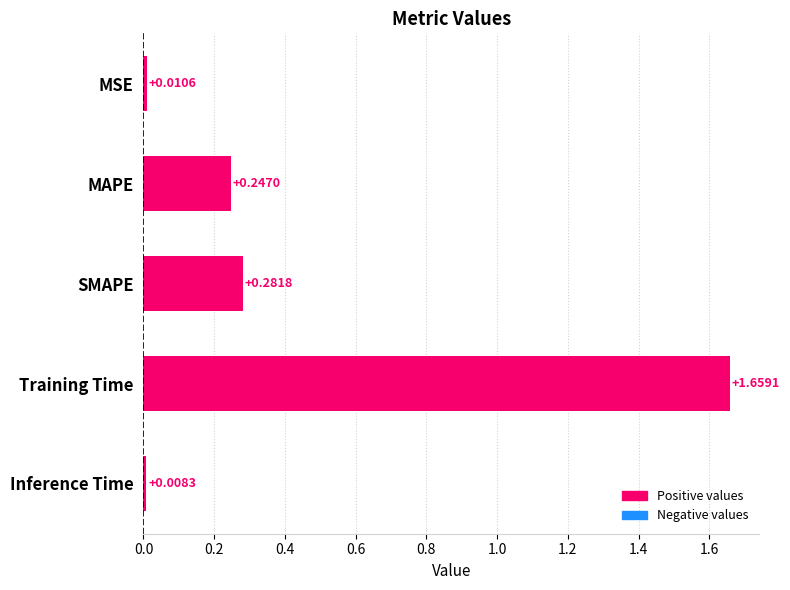

Which category has the lowest value across all series?

Inference Time